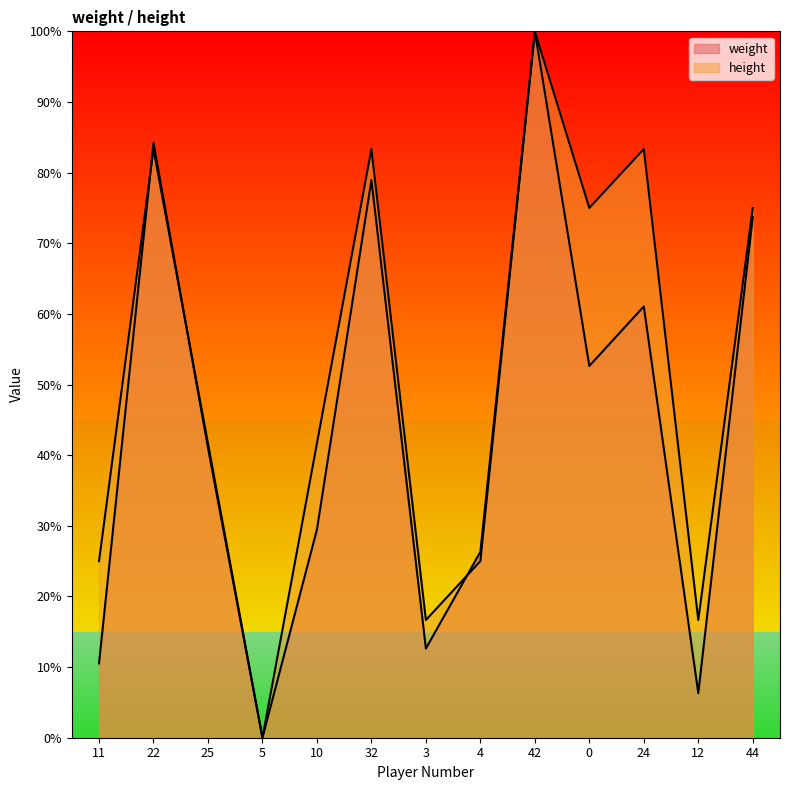

Between 11 and 4, which series saw the biggest shift?

weight